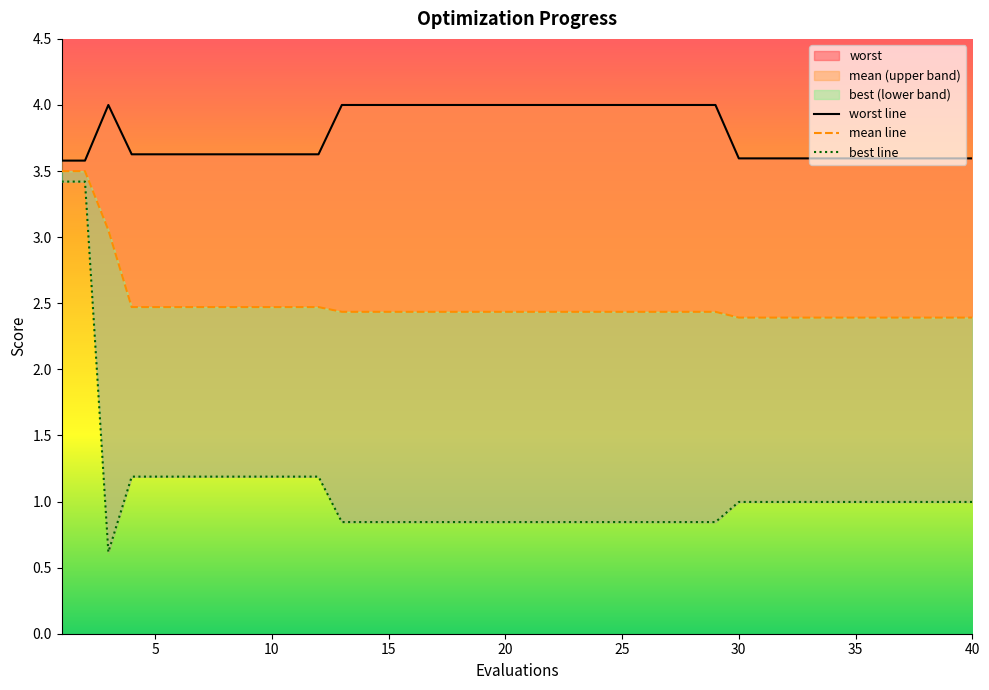

At how many categories does at least one series exceed 3?

40